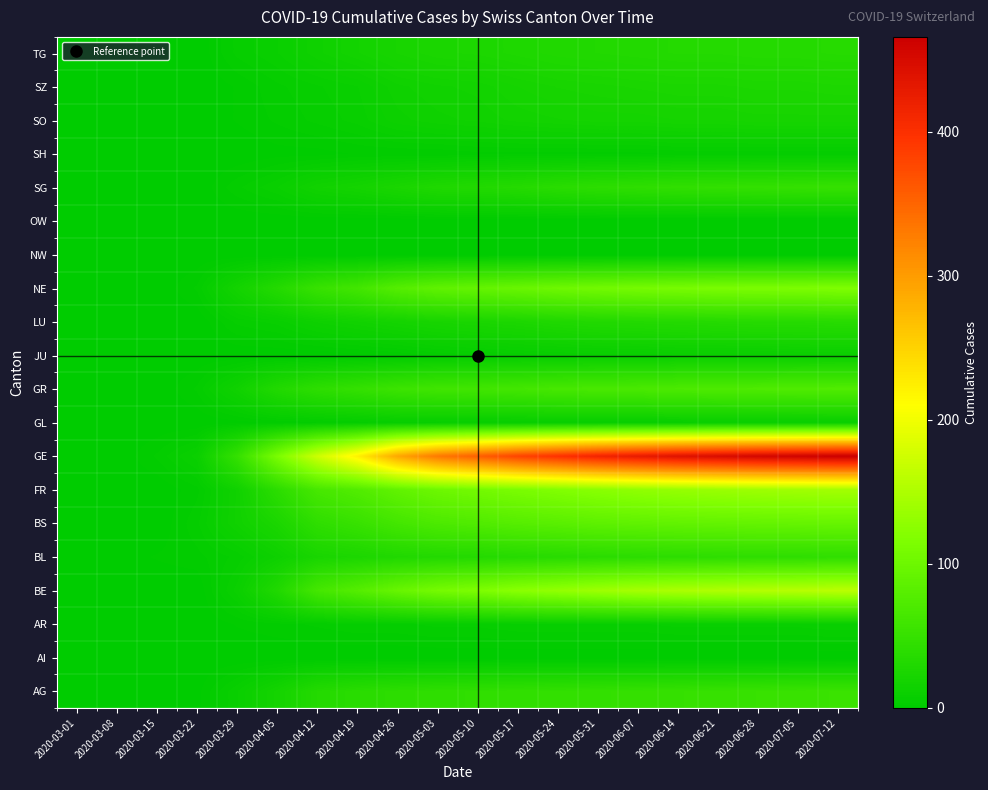

Reading left to right, extract all data points from this chart.

AG: 2020-03-01=0	2020-03-08=0	2020-03-15=0	2020-03-22=1	2020-03-29=9	2020-04-05=19	2020-04-12=33	2020-04-19=38	2020-04-26=41	2020-05-03=43	2020-05-10=44	2020-05-17=45	2020-05-24=46	2020-05-31=47	2020-06-07=48	2020-06-14=49	2020-06-21=50	2020-06-28=51	2020-07-05=52	2020-07-12=53
AI: 2020-03-01=0	2020-03-08=0	2020-03-15=0	2020-03-22=0	2020-03-29=0	2020-04-05=0	2020-04-12=0	2020-04-19=0	2020-04-26=0	2020-05-03=0	2020-05-10=0	2020-05-17=0	2020-05-24=0	2020-05-31=0	2020-06-07=0	2020-06-14=0	2020-06-21=0	2020-06-28=0	2020-07-05=0	2020-07-12=0
AR: 2020-03-01=0	2020-03-08=0	2020-03-15=0	2020-03-22=0	2020-03-29=2	2020-04-05=3	2020-04-12=4	2020-04-19=5	2020-04-26=5	2020-05-03=6	2020-05-10=6	2020-05-17=7	2020-05-24=7	2020-05-31=7	2020-06-07=7	2020-06-14=8	2020-06-21=8	2020-06-28=8	2020-07-05=8	2020-07-12=9
BE: 2020-03-01=0	2020-03-08=0	2020-03-15=0	2020-03-22=0	2020-03-29=10	2020-04-05=30	2020-04-12=63	2020-04-19=78	2020-04-26=95	2020-05-03=108	2020-05-10=115	2020-05-17=125	2020-05-24=131	2020-05-31=139	2020-06-07=145	2020-06-14=149	2020-06-21=152	2020-06-28=155	2020-07-05=157	2020-07-12=160
BL: 2020-03-01=0	2020-03-08=1	2020-03-15=2	2020-03-22=3	2020-03-29=6	2020-04-05=13	2020-04-12=23	2020-04-19=26	2020-04-26=30	2020-05-03=32	2020-05-10=33	2020-05-17=35	2020-05-24=37	2020-05-31=39	2020-06-07=40	2020-06-14=41	2020-06-21=42	2020-06-28=43	2020-07-05=43	2020-07-12=44
BS: 2020-03-01=0	2020-03-08=1	2020-03-15=0	2020-03-22=5	2020-03-29=15	2020-04-05=25	2020-04-12=43	2020-04-19=51	2020-04-26=62	2020-05-03=70	2020-05-10=74	2020-05-17=79	2020-05-24=82	2020-05-31=86	2020-06-07=88	2020-06-14=90	2020-06-21=91	2020-06-28=92	2020-07-05=93	2020-07-12=94
FR: 2020-03-01=0	2020-03-08=0	2020-03-15=0	2020-03-22=3	2020-03-29=15	2020-04-05=40	2020-04-12=65	2020-04-19=75	2020-04-26=89	2020-05-03=100	2020-05-10=106	2020-05-17=112	2020-05-24=118	2020-05-31=124	2020-06-07=129	2020-06-14=133	2020-06-21=136	2020-06-28=139	2020-07-05=141	2020-07-12=143
GE: 2020-03-01=0	2020-03-08=0	2020-03-15=4	2020-03-22=10	2020-03-29=48	2020-04-05=112	2020-04-12=173	2020-04-19=222	2020-04-26=289	2020-05-03=331	2020-05-10=355	2020-05-17=380	2020-05-24=398	2020-05-31=415	2020-06-07=428	2020-06-14=440	2020-06-21=448	2020-06-28=456	2020-07-05=461	2020-07-12=466
GL: 2020-03-01=0	2020-03-08=0	2020-03-15=0	2020-03-22=0	2020-03-29=1	2020-04-05=2	2020-04-12=3	2020-04-19=4	2020-04-26=6	2020-05-03=6	2020-05-10=6	2020-05-17=6	2020-05-24=7	2020-05-31=7	2020-06-07=7	2020-06-14=7	2020-06-21=8	2020-06-28=8	2020-07-05=8	2020-07-12=8
GR: 2020-03-01=0	2020-03-08=0	2020-03-15=0	2020-03-22=4	2020-03-29=15	2020-04-05=31	2020-04-12=42	2020-04-19=48	2020-04-26=55	2020-05-03=59	2020-05-10=60	2020-05-17=62	2020-05-24=65	2020-05-31=67	2020-06-07=68	2020-06-14=70	2020-06-21=71	2020-06-28=72	2020-07-05=73	2020-07-12=74
JU: 2020-03-01=0	2020-03-08=0	2020-03-15=0	2020-03-22=0	2020-03-29=0	2020-04-05=0	2020-04-12=0	2020-04-19=1	2020-04-26=2	2020-05-03=4	2020-05-10=5	2020-05-17=6	2020-05-24=7	2020-05-31=8	2020-06-07=8	2020-06-14=9	2020-06-21=9	2020-06-28=9	2020-07-05=10	2020-07-12=10
LU: 2020-03-01=0	2020-03-08=0	2020-03-15=0	2020-03-22=0	2020-03-29=6	2020-04-05=8	2020-04-12=13	2020-04-19=16	2020-04-26=19	2020-05-03=22	2020-05-10=24	2020-05-17=26	2020-05-24=29	2020-05-31=31	2020-06-07=32	2020-06-14=33	2020-06-21=34	2020-06-28=35	2020-07-05=35	2020-07-12=36
NE: 2020-03-01=0	2020-03-08=0	2020-03-15=0	2020-03-22=4	2020-03-29=18	2020-04-05=33	2020-04-12=51	2020-04-19=61	2020-04-26=78	2020-05-03=88	2020-05-10=92	2020-05-17=96	2020-05-24=101	2020-05-31=105	2020-06-07=108	2020-06-14=110	2020-06-21=112	2020-06-28=113	2020-07-05=114	2020-07-12=116
NW: 2020-03-01=0	2020-03-08=0	2020-03-15=0	2020-03-22=0	2020-03-29=0	2020-04-05=0	2020-04-12=0	2020-04-19=0	2020-04-26=0	2020-05-03=0	2020-05-10=0	2020-05-17=0	2020-05-24=0	2020-05-31=0	2020-06-07=0	2020-06-14=0	2020-06-21=0	2020-06-28=0	2020-07-05=0	2020-07-12=0
OW: 2020-03-01=0	2020-03-08=0	2020-03-15=0	2020-03-22=0	2020-03-29=0	2020-04-05=0	2020-04-12=0	2020-04-19=0	2020-04-26=0	2020-05-03=0	2020-05-10=0	2020-05-17=0	2020-05-24=0	2020-05-31=0	2020-06-07=0	2020-06-14=0	2020-06-21=0	2020-06-28=0	2020-07-05=0	2020-07-12=0
SG: 2020-03-01=0	2020-03-08=0	2020-03-15=0	2020-03-22=0	2020-03-29=5	2020-04-05=9	2020-04-12=16	2020-04-19=19	2020-04-26=24	2020-05-03=29	2020-05-10=31	2020-05-17=34	2020-05-24=38	2020-05-31=41	2020-06-07=43	2020-06-14=45	2020-06-21=46	2020-06-28=47	2020-07-05=48	2020-07-12=49
SH: 2020-03-01=0	2020-03-08=0	2020-03-15=0	2020-03-22=0	2020-03-29=0	2020-04-05=1	2020-04-12=1	2020-04-19=2	2020-04-26=2	2020-05-03=2	2020-05-10=3	2020-05-17=3	2020-05-24=3	2020-05-31=3	2020-06-07=3	2020-06-14=4	2020-06-21=4	2020-06-28=4	2020-07-05=4	2020-07-12=4
SO: 2020-03-01=0	2020-03-08=0	2020-03-15=0	2020-03-22=0	2020-03-29=2	2020-04-05=4	2020-04-12=6	2020-04-19=8	2020-04-26=12	2020-05-03=14	2020-05-10=15	2020-05-17=17	2020-05-24=18	2020-05-31=19	2020-06-07=19	2020-06-14=20	2020-06-21=20	2020-06-28=21	2020-07-05=21	2020-07-12=21
SZ: 2020-03-01=0	2020-03-08=0	2020-03-15=0	2020-03-22=0	2020-03-29=2	2020-04-05=5	2020-04-12=7	2020-04-19=9	2020-04-26=14	2020-05-03=16	2020-05-10=17	2020-05-17=20	2020-05-24=22	2020-05-31=23	2020-06-07=24	2020-06-14=25	2020-06-21=25	2020-06-28=26	2020-07-05=26	2020-07-12=27
TG: 2020-03-01=0	2020-03-08=0	2020-03-15=0	2020-03-22=0	2020-03-29=6	2020-04-05=9	2020-04-12=14	2020-04-19=18	2020-04-26=22	2020-05-03=25	2020-05-10=26	2020-05-17=28	2020-05-24=30	2020-05-31=31	2020-06-07=32	2020-06-14=33	2020-06-21=33	2020-06-28=34	2020-07-05=34	2020-07-12=35